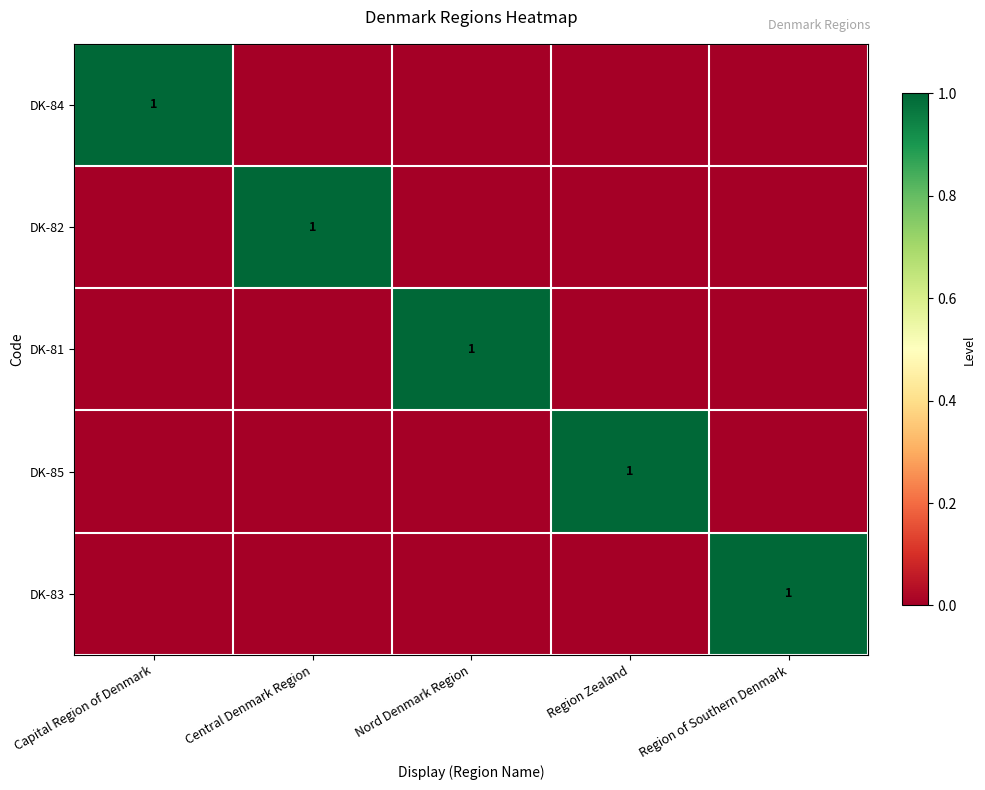

How many data points does each series have?

5